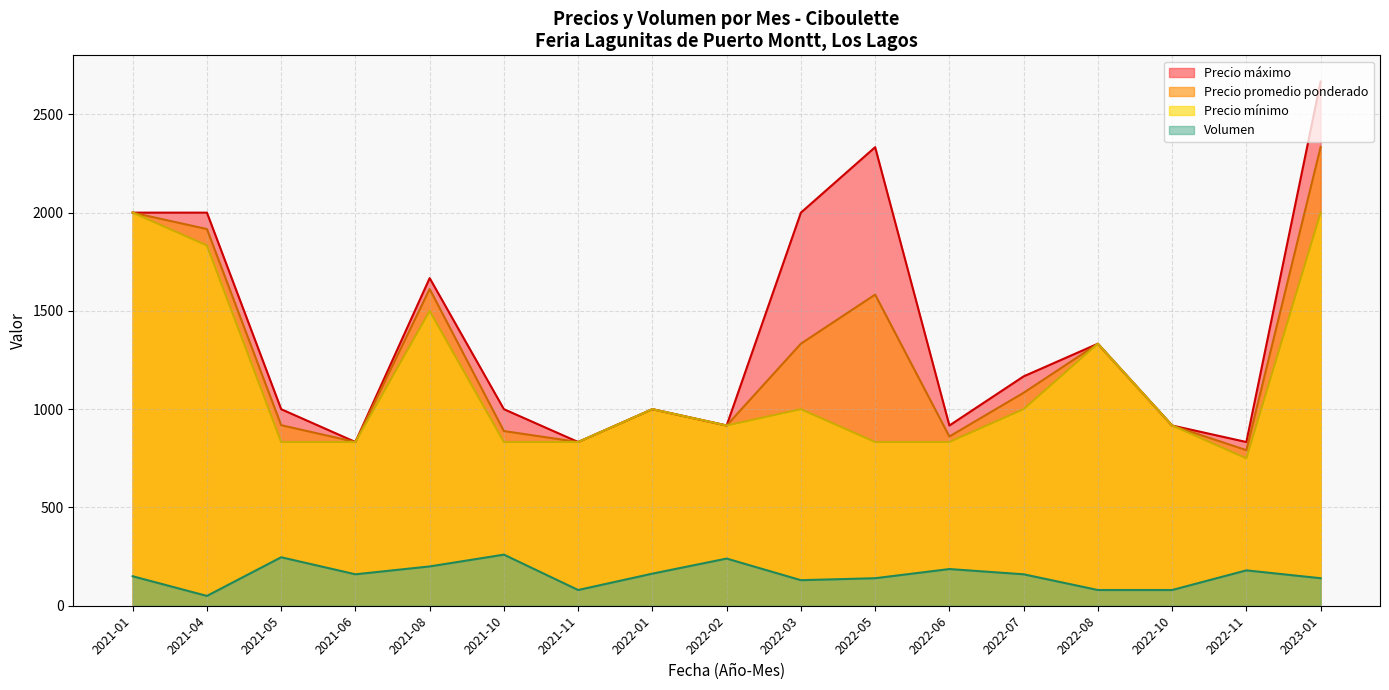

True or false: Precio maximo and Precio promedio ponderado intersect in this chart.

False